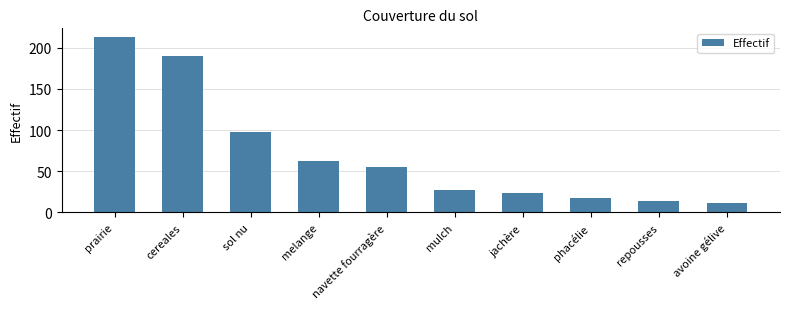

What is the approximate value at prairie, to the nearest 5?

215